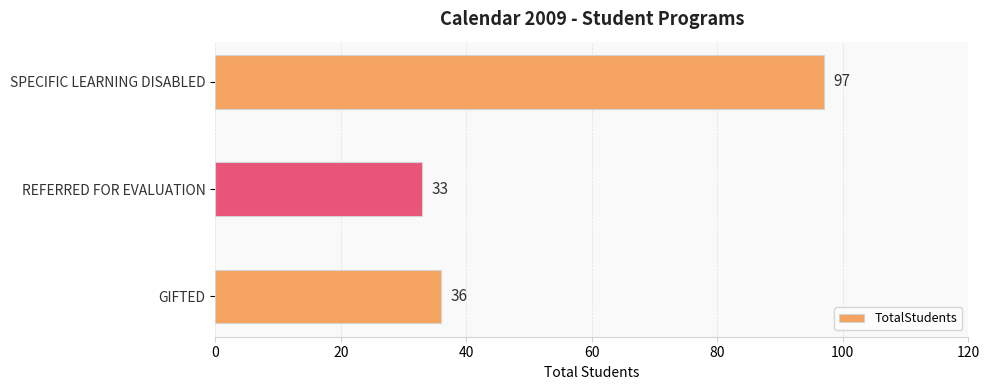

What is the average value?

55